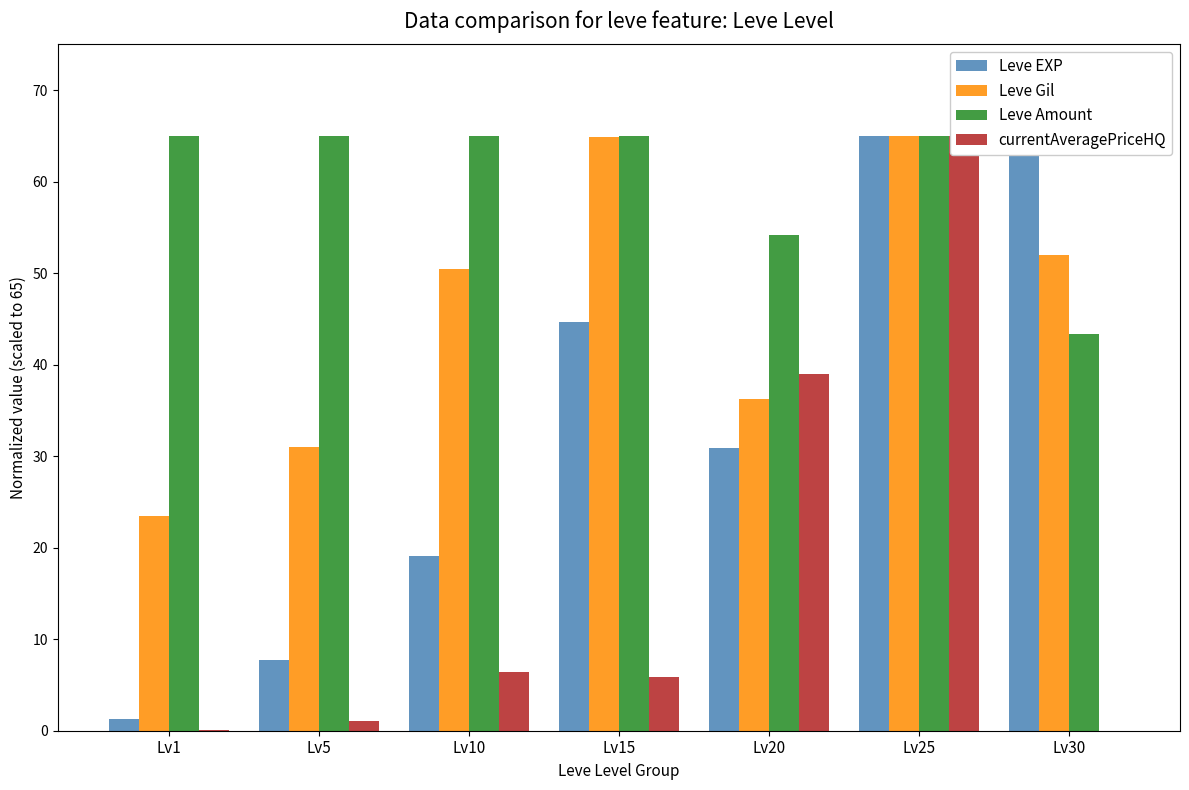

Rank the series at Lv1 from highest to lowest value.

Leve Amount, Leve Gil, Leve EXP, currentAveragePriceHQ